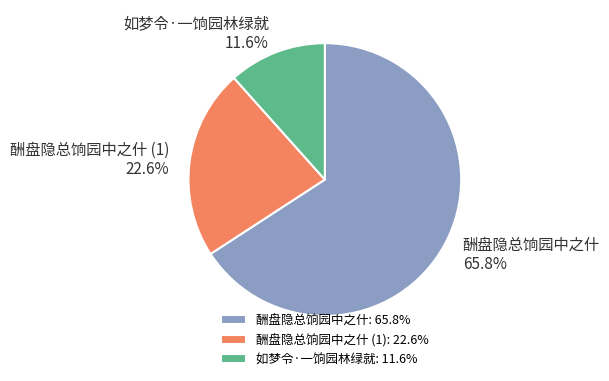

How many segments does this pie chart have?

3